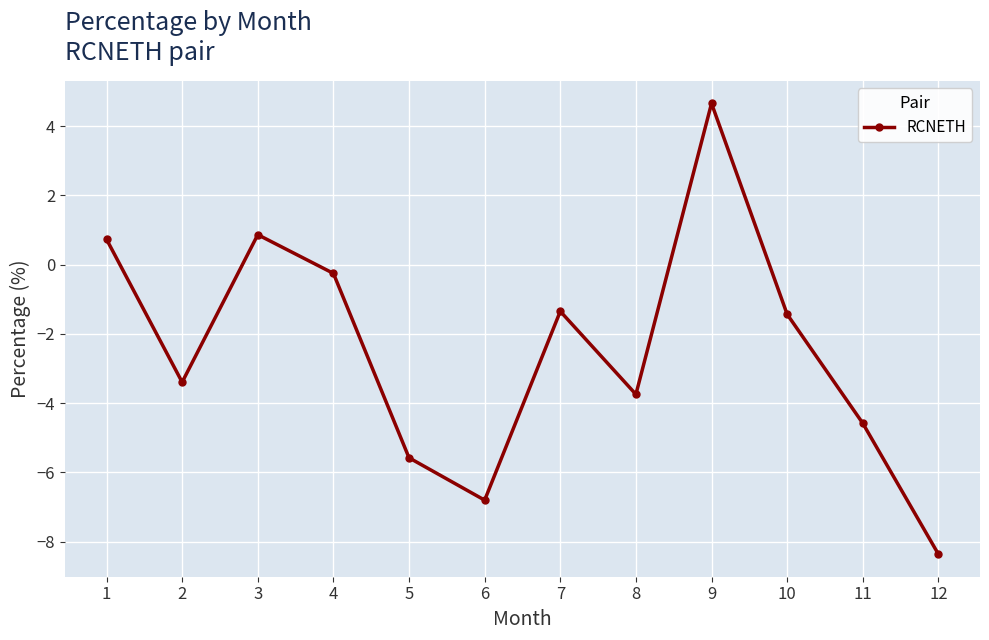

At which category does the data reach its first local peak?

3